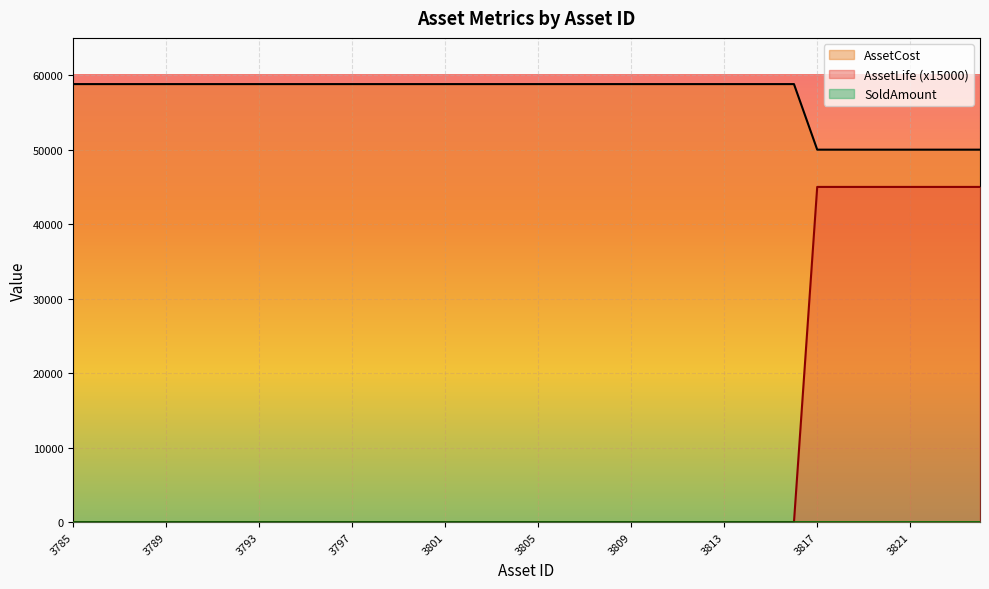

Which series has the largest total across all categories?

AssetCost